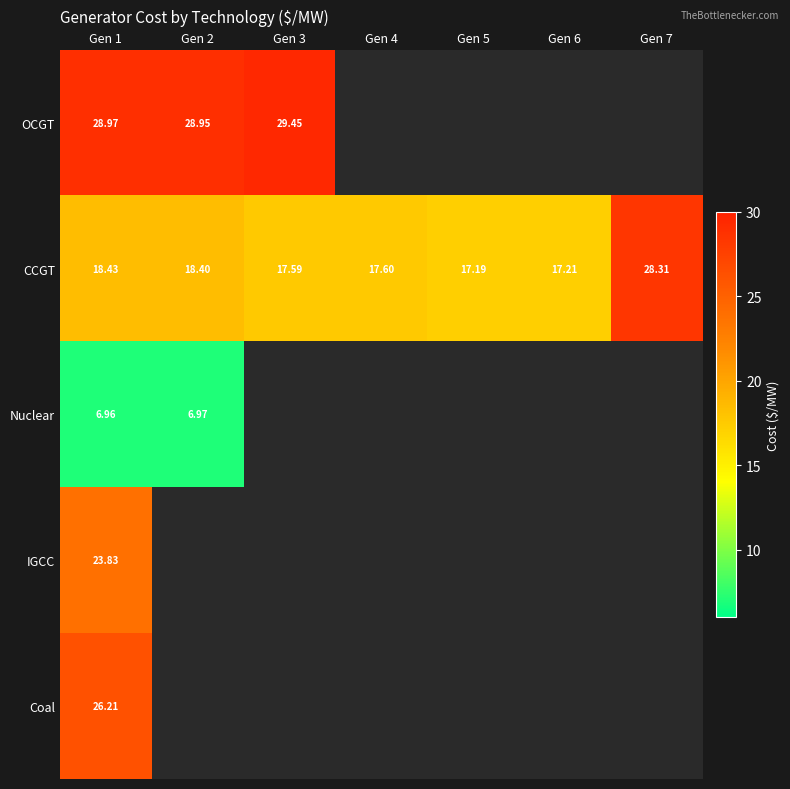

Is it true that CCGT equals 25.0 at Gen 5?

False